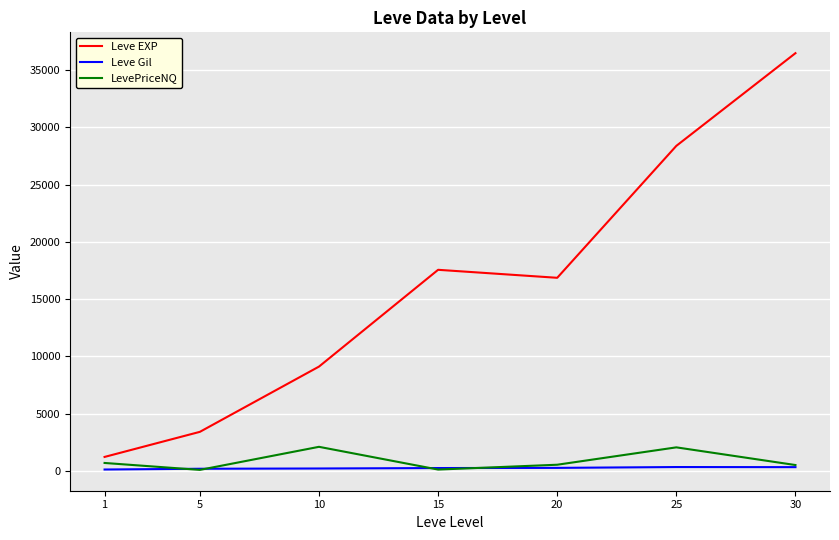

Between 1 and 15, which series saw the biggest shift?

Leve EXP